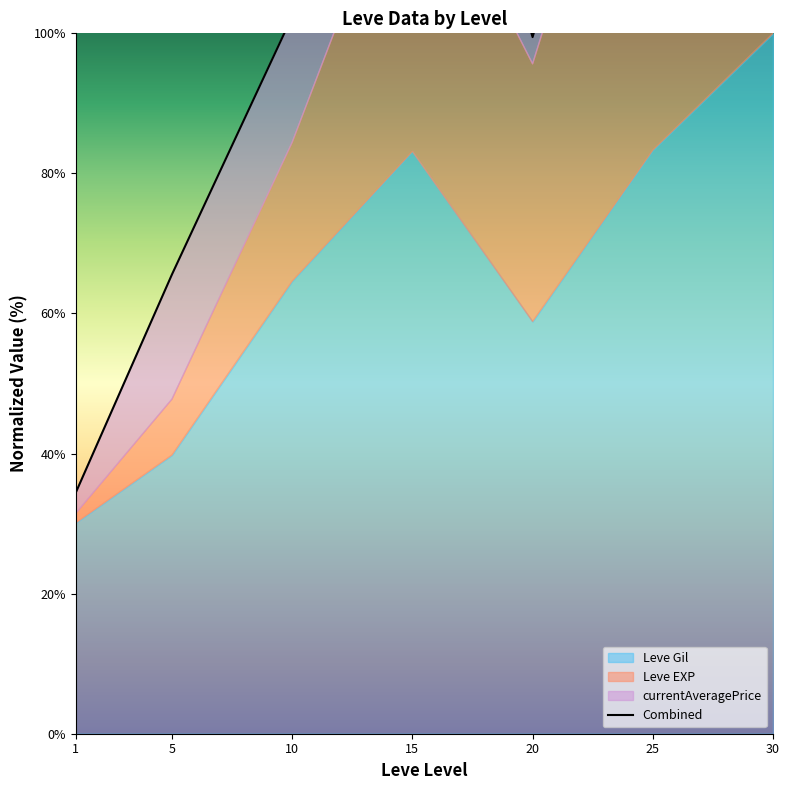

Rank the categories by value from highest to lowest.

30, 25, 15, 10, 20, 5, 1